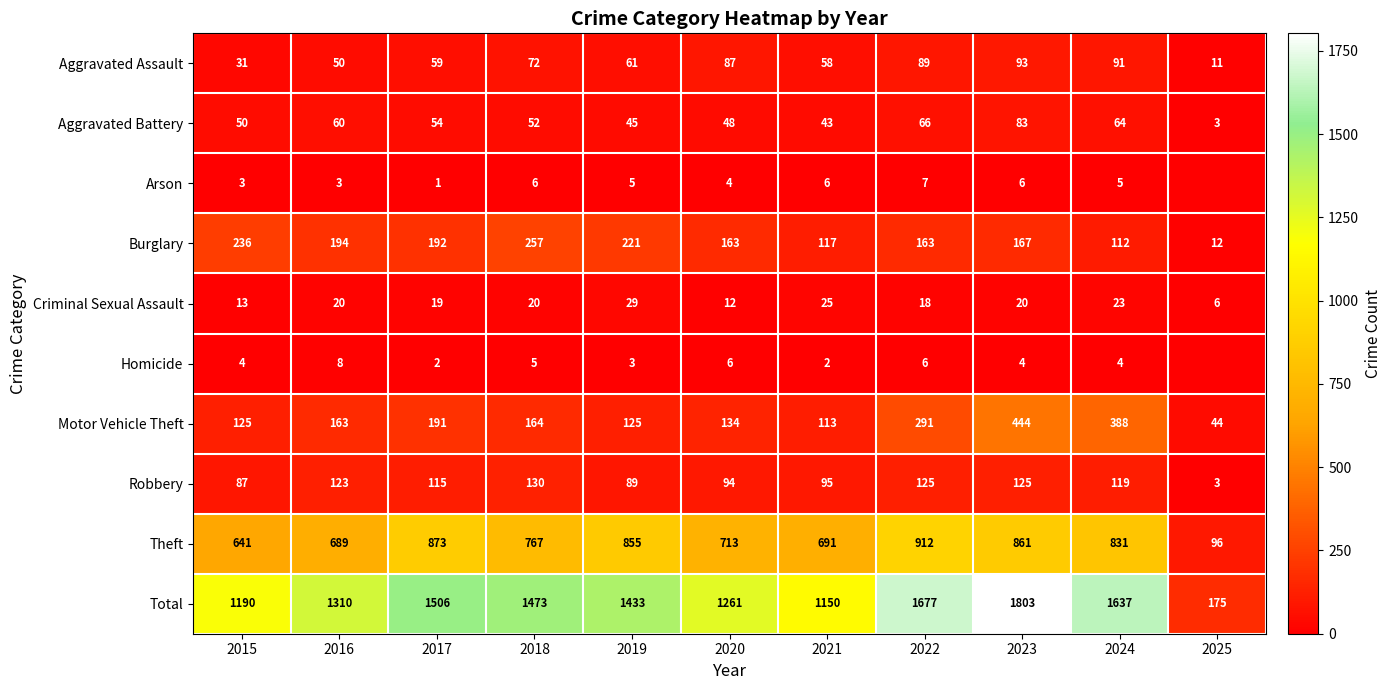

What is the average value of the Aggravated Assault series?

64